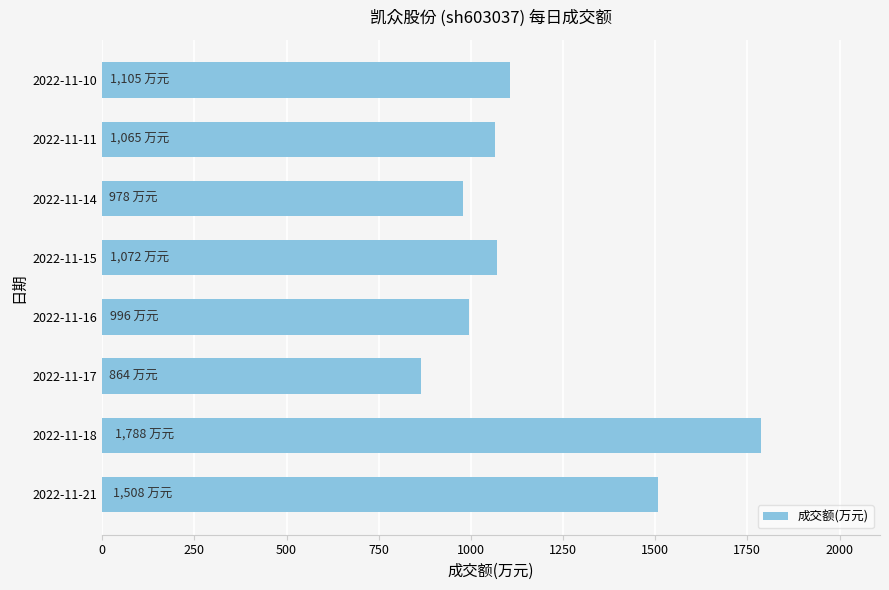

Is it true that the value at 2022-11-16 is 474?

False